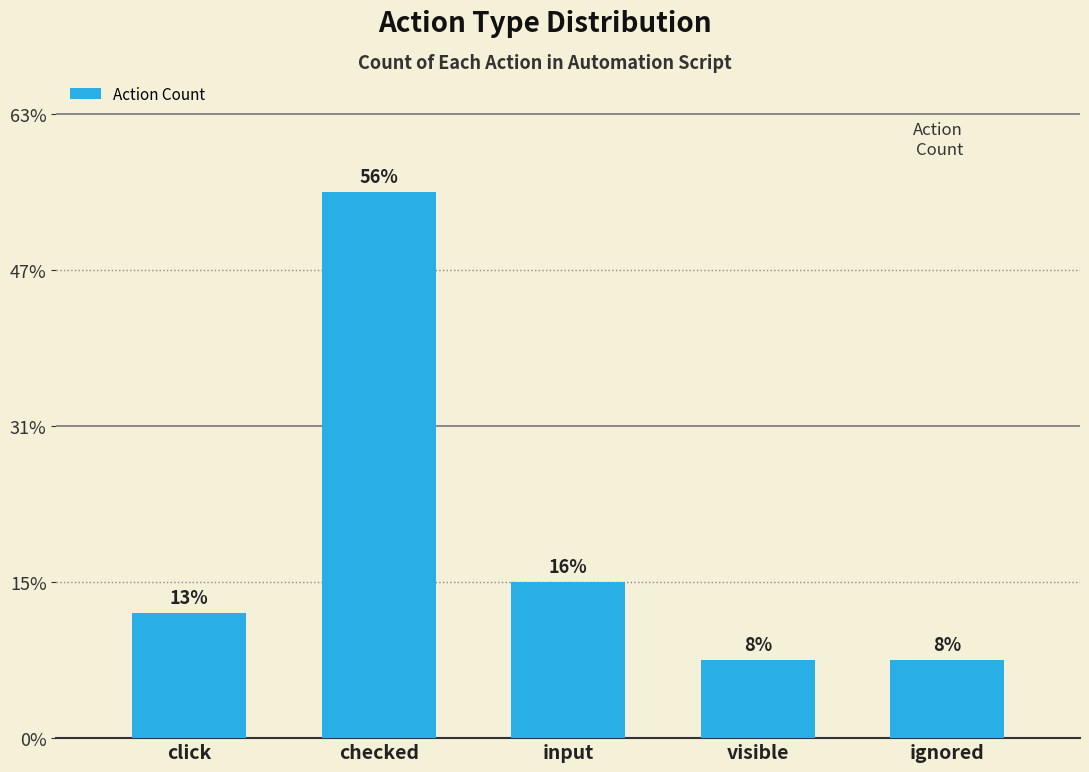

Does the chart contain any negative values?

No